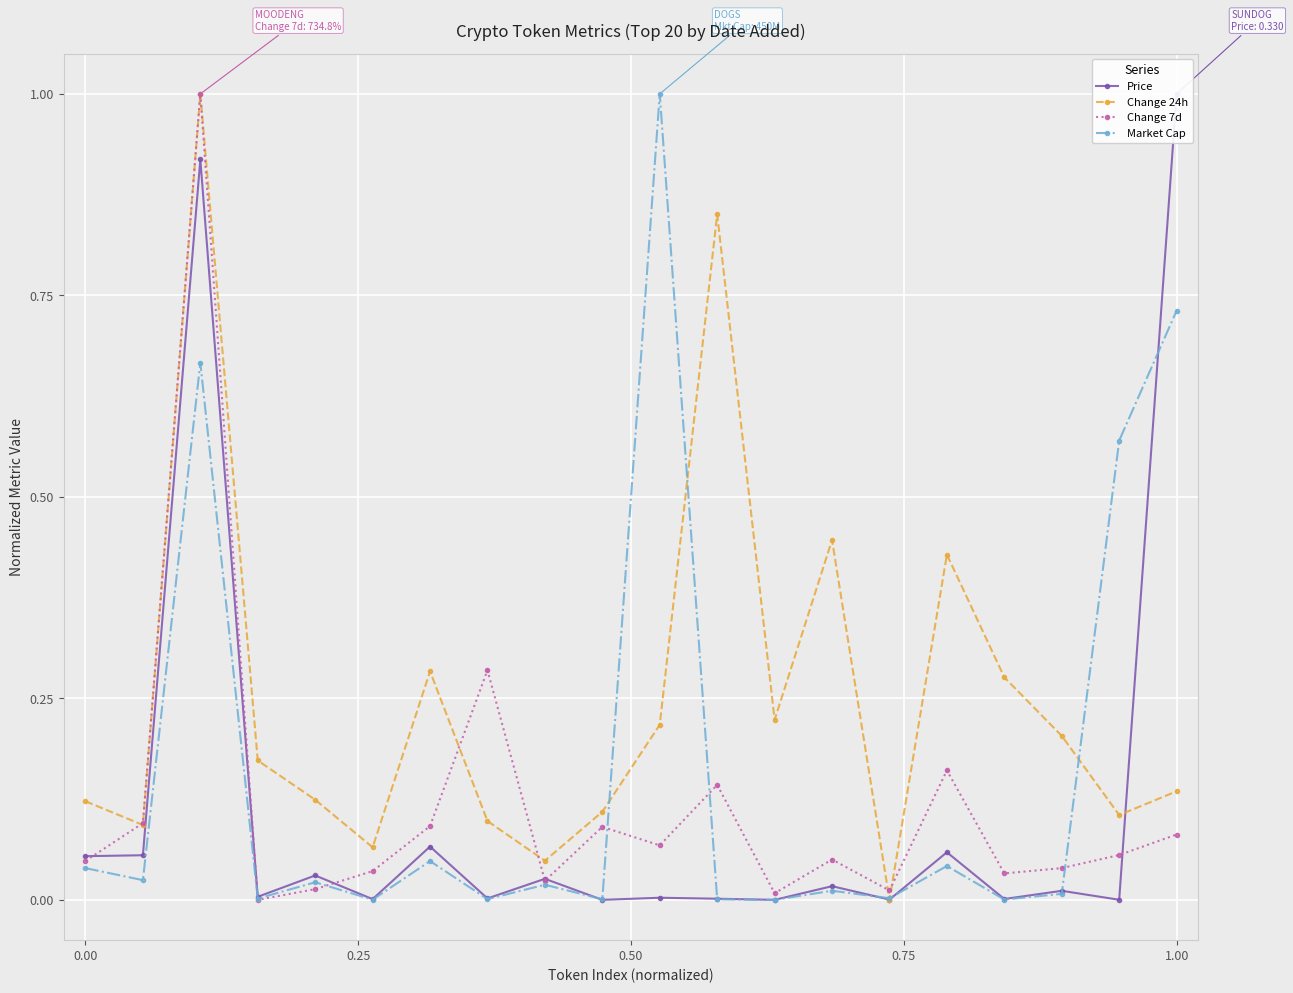

How many positive values does the Change 7d series have?

19